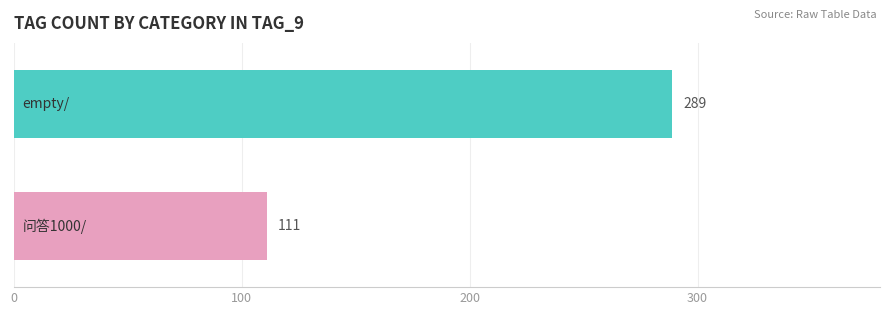

What is the minimum value shown in the chart?

111